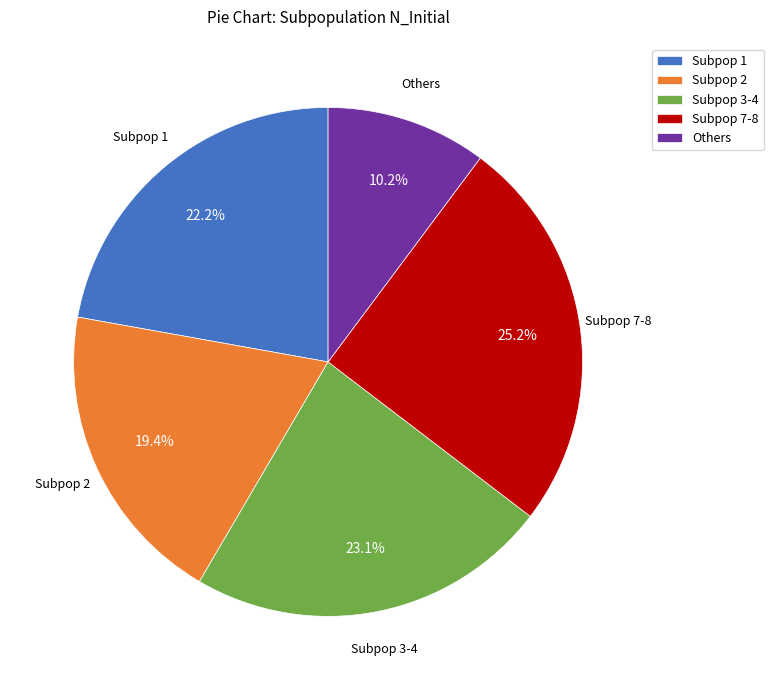

Does any single category account for the majority?

No